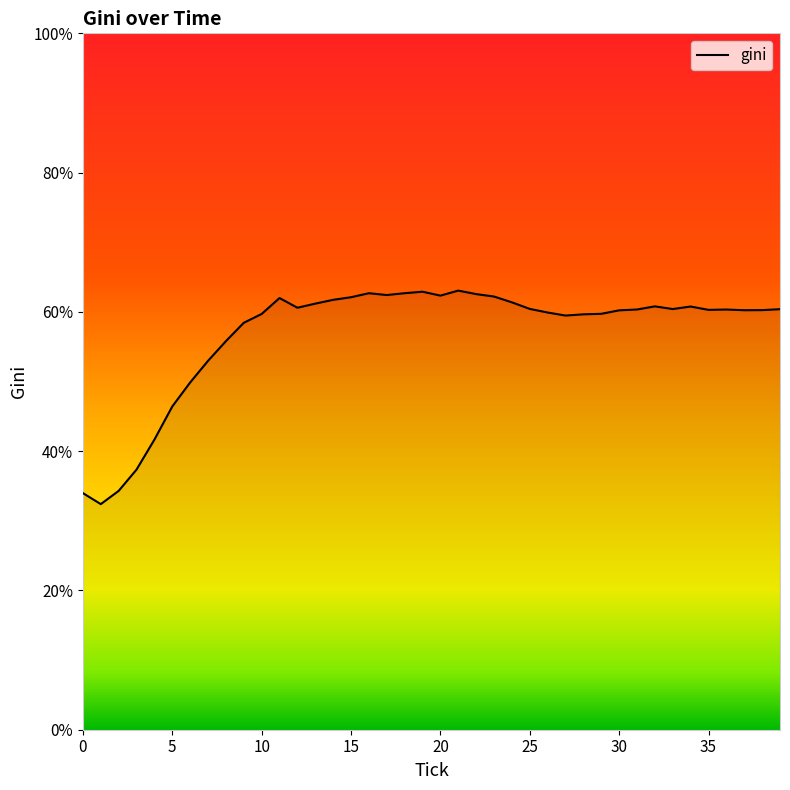

What is the minimum value shown in the chart?

32.4